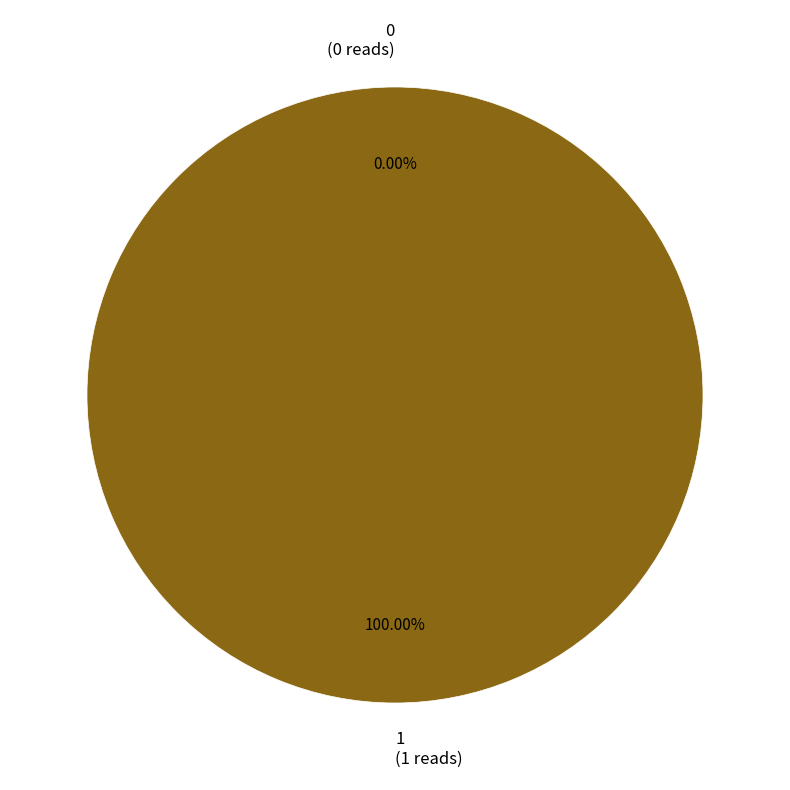

What percentage do 0 and 1 together represent?

100.0%